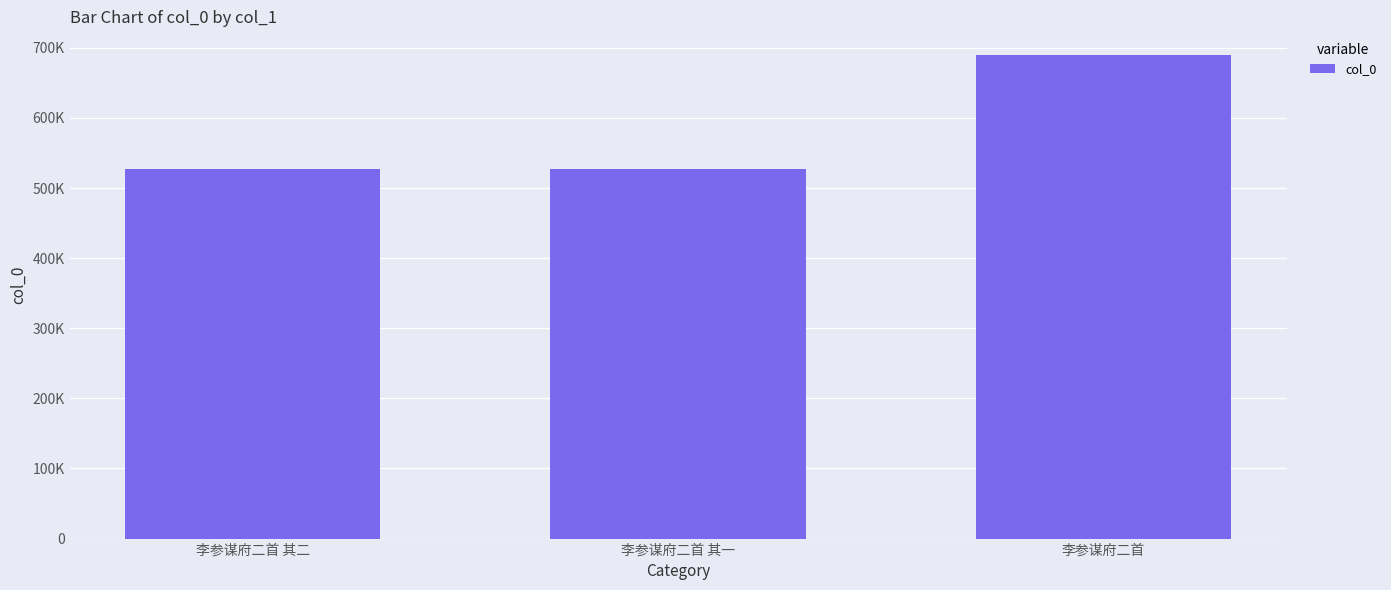

Are the bars horizontal?

No